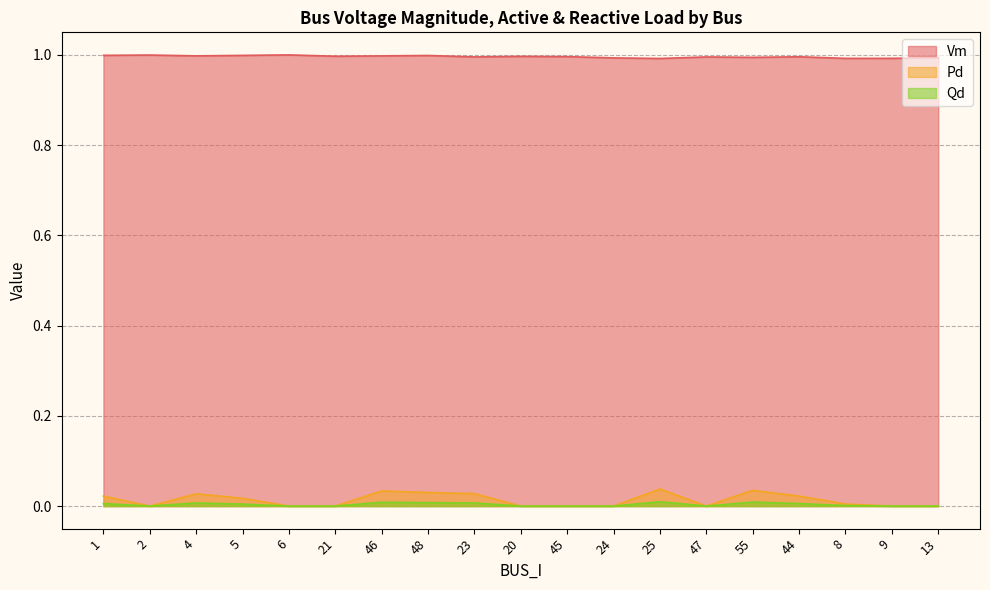

How many interior local peaks does the Pd series have?

4